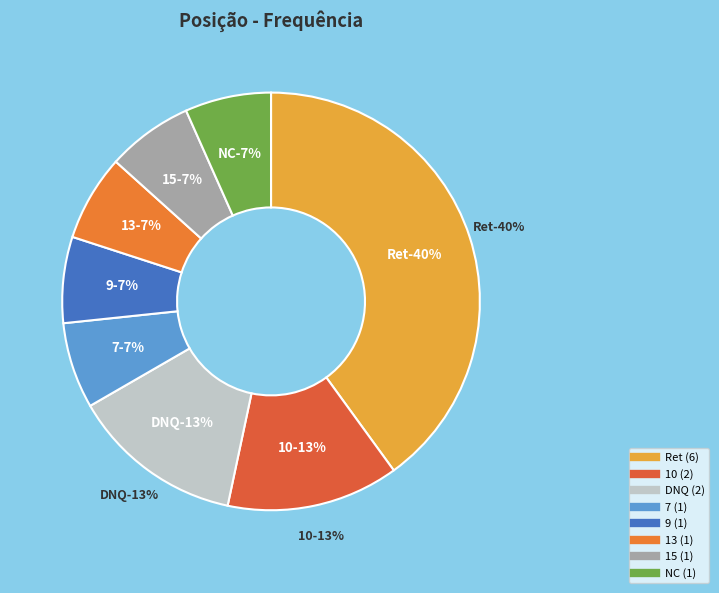

Rank the categories by value from lowest to highest.

7, 9, 13, 15, NC, 10, DNQ, Ret